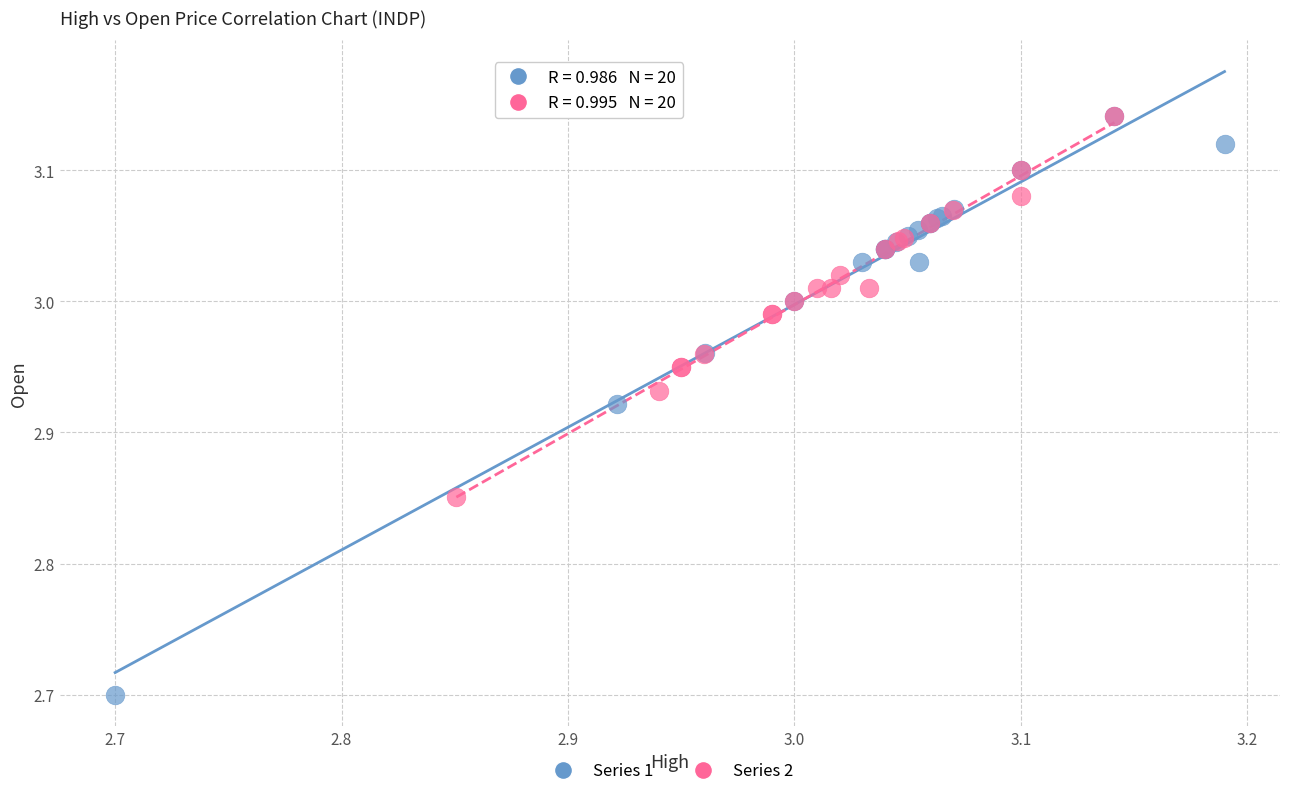

What are all the series names shown in the legend?

Series 1, Series 2